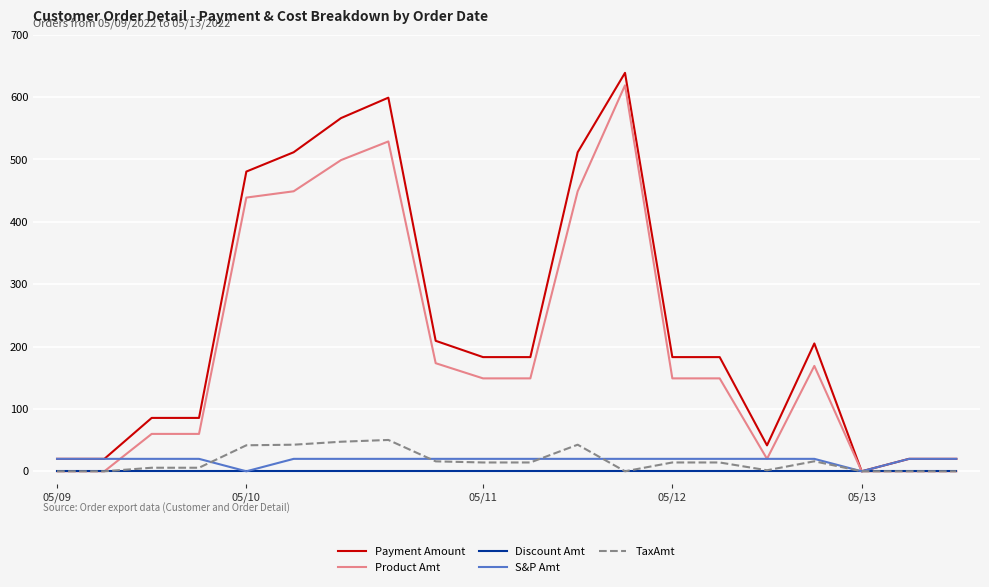

In S&P Amt, how many points are lower than both neighbors (excluding endpoints)?

2